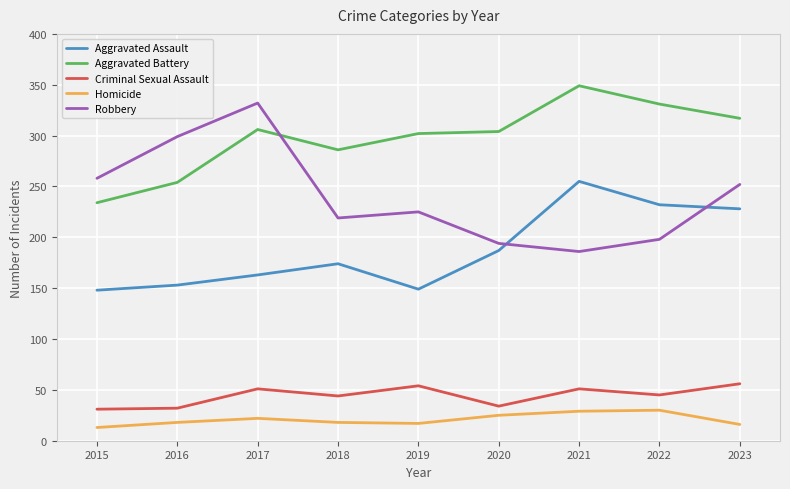

List the series in order of their peak value, lowest first.

Homicide, Criminal Sexual Assault, Aggravated Assault, Robbery, Aggravated Battery